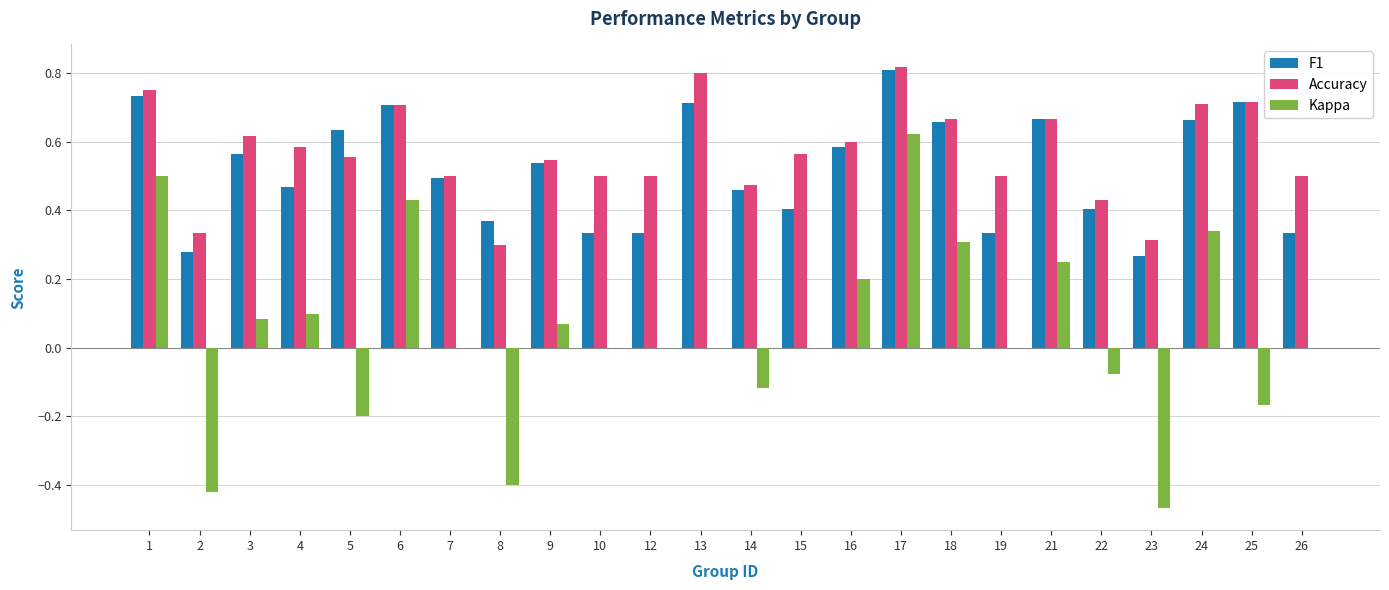

At which label does F1 reach its peak?

17